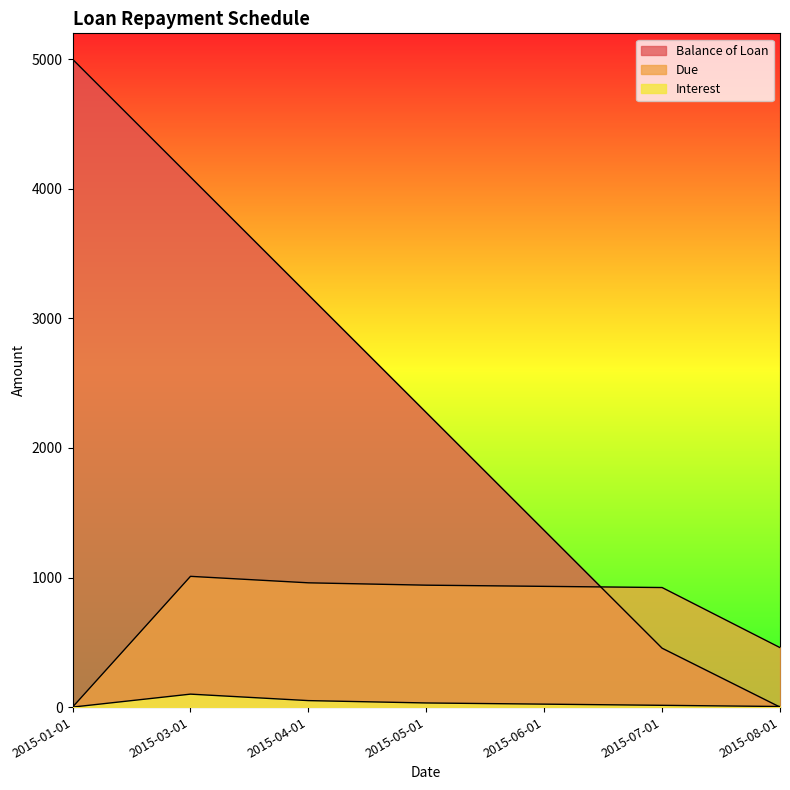

What is the difference between the maximum and minimum values in the Due series?

1009.1